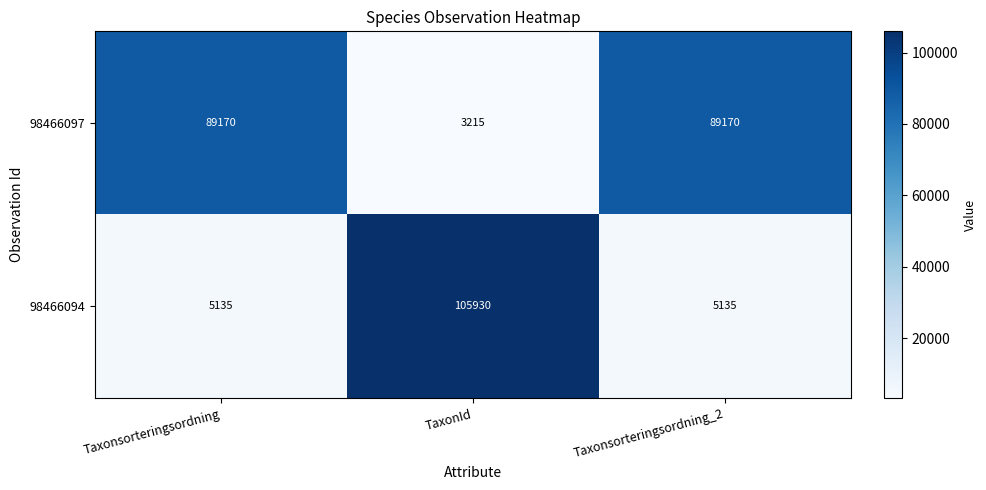

What is the smallest value displayed?

3215